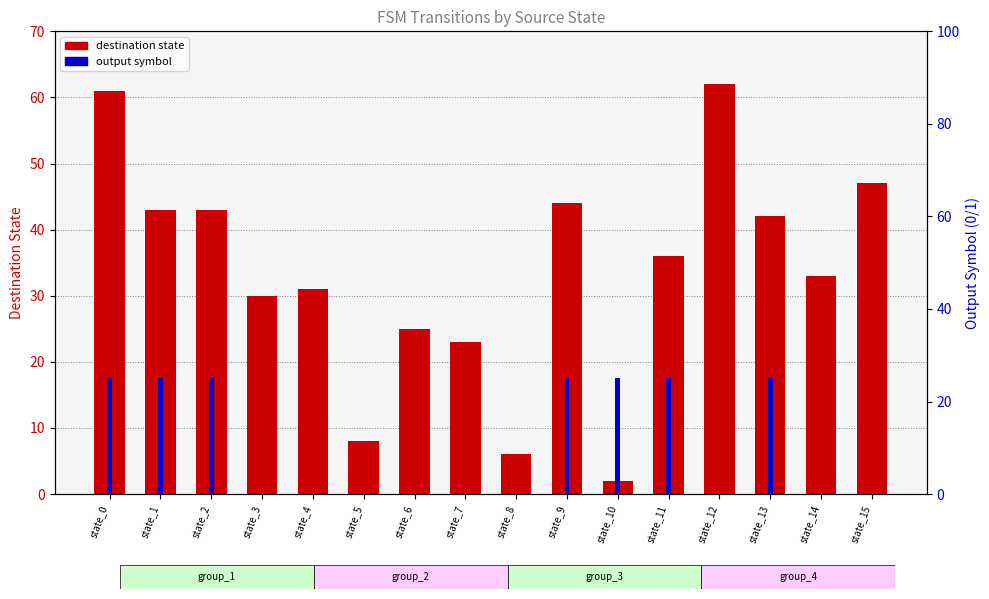

Rank the series at state_12 from lowest to highest value.

output symbol (scaled), destination state